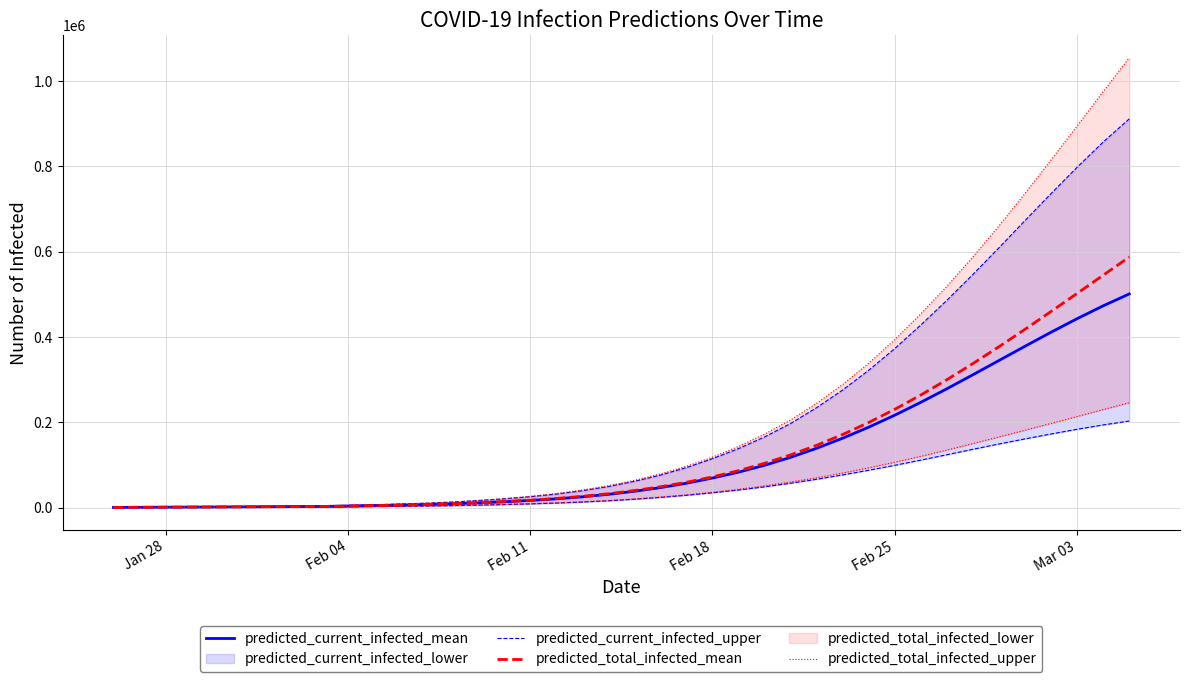

What is the highest value of the predicted_total_infected_mean series?

587464